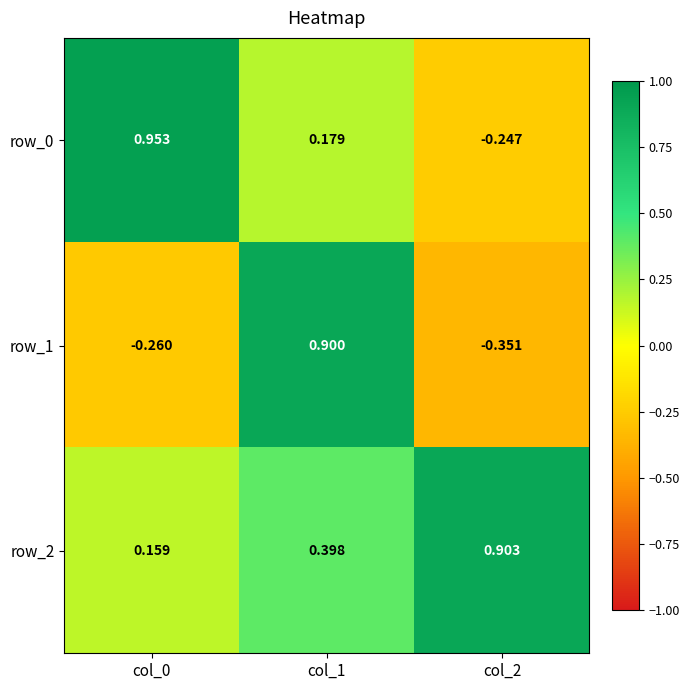

At which label does row_1 reach its minimum?

col_2